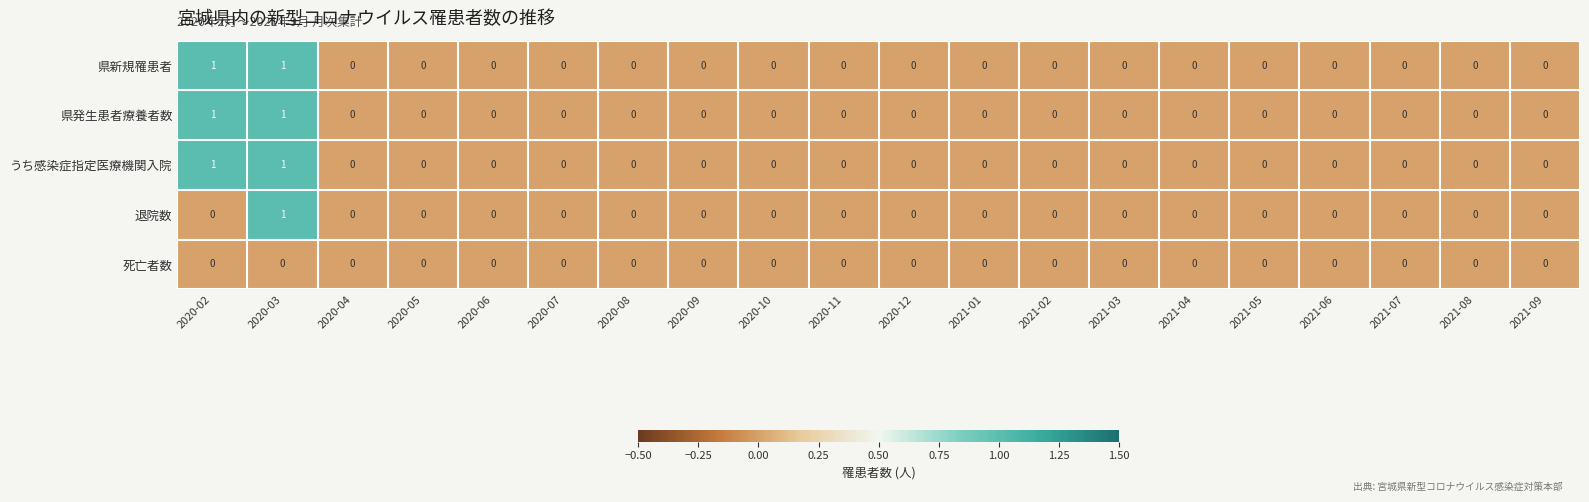

At which category is the sum across all series the highest?

2020-03